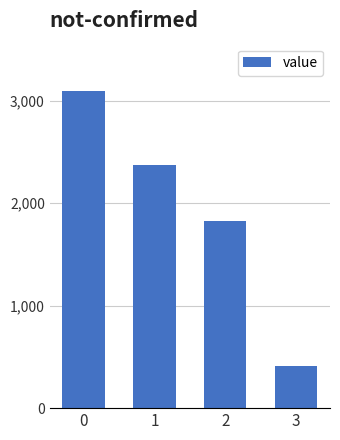

List the labels in order of value, largest first.

0, 1, 2, 3